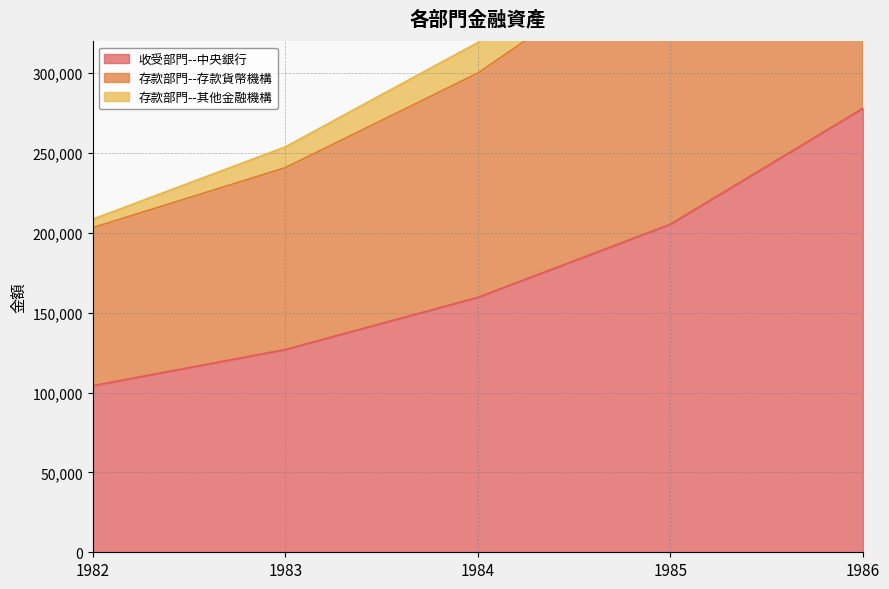

Does the chart have visible grid lines?

Yes